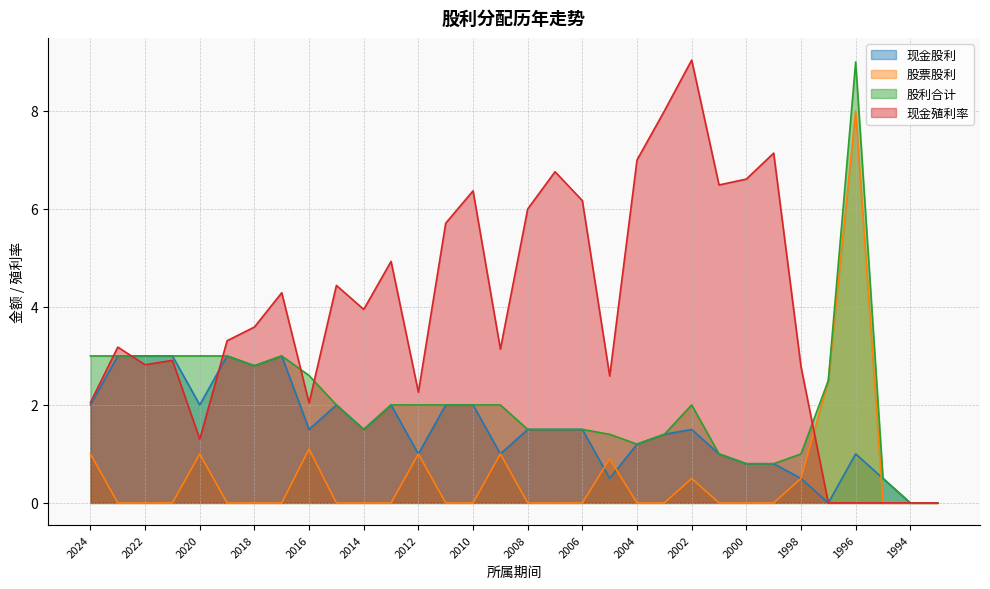

The value of 股票股利 at 2002 is 0.1. True or false?

False